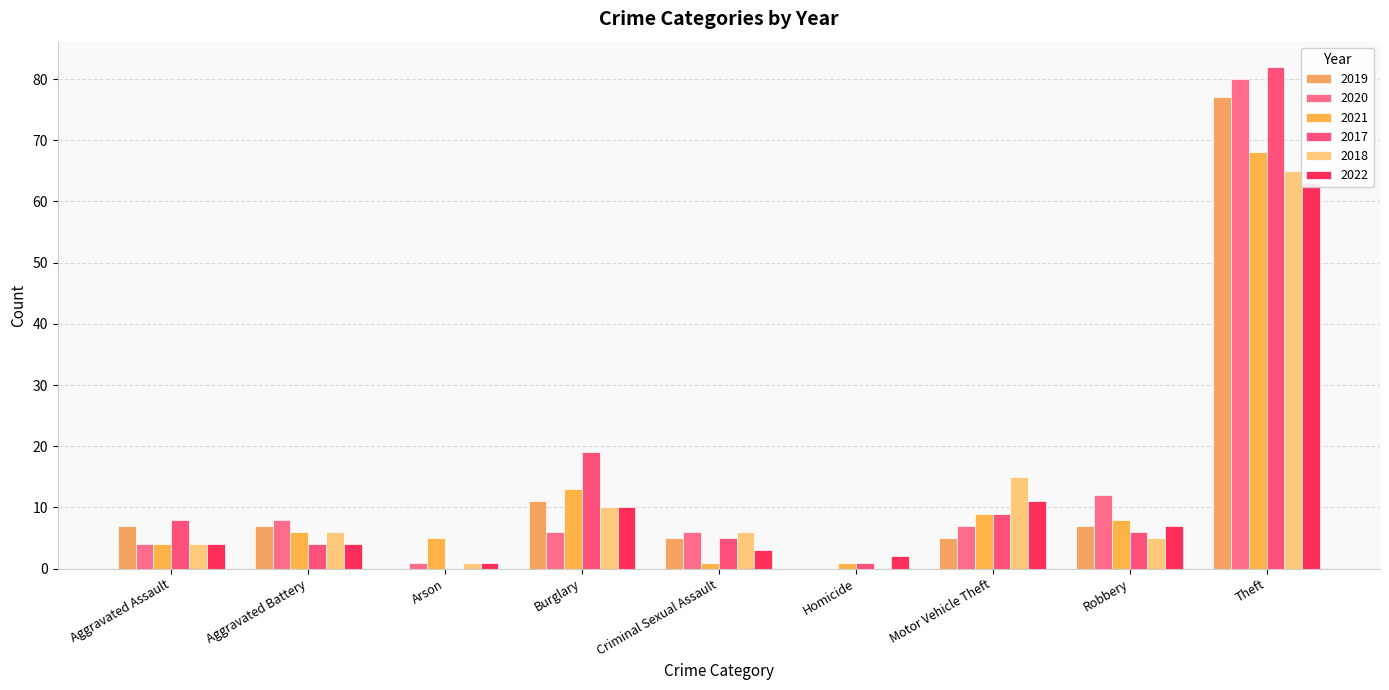

Is the value of 2019 at Motor Vehicle Theft greater than the value of 2022 at Robbery?

No